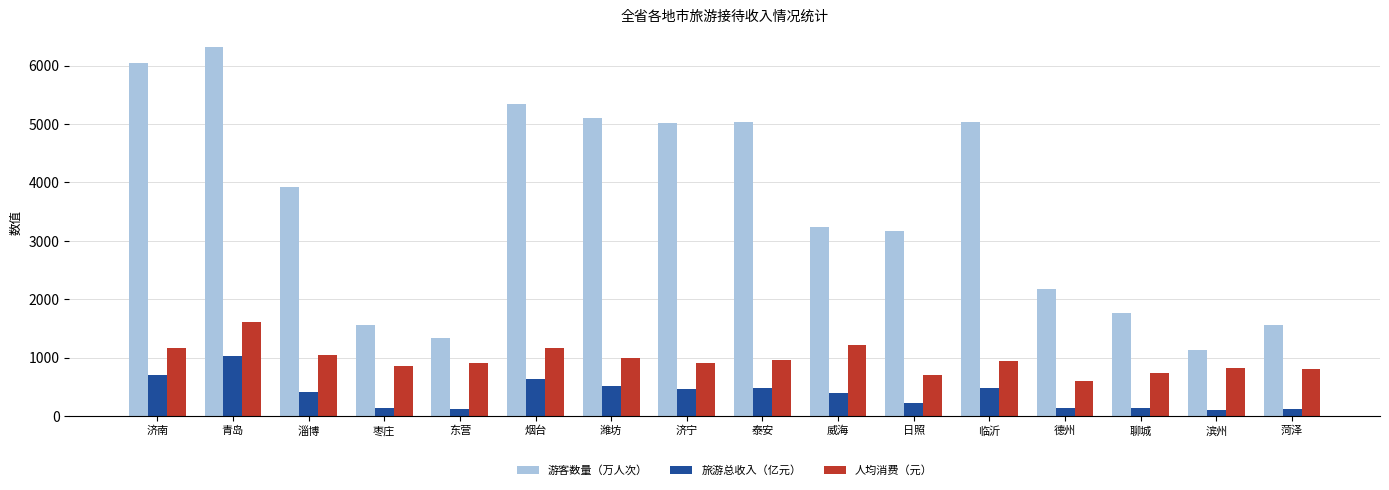

What is the sum of all 人均消费（元） values?

15422.3